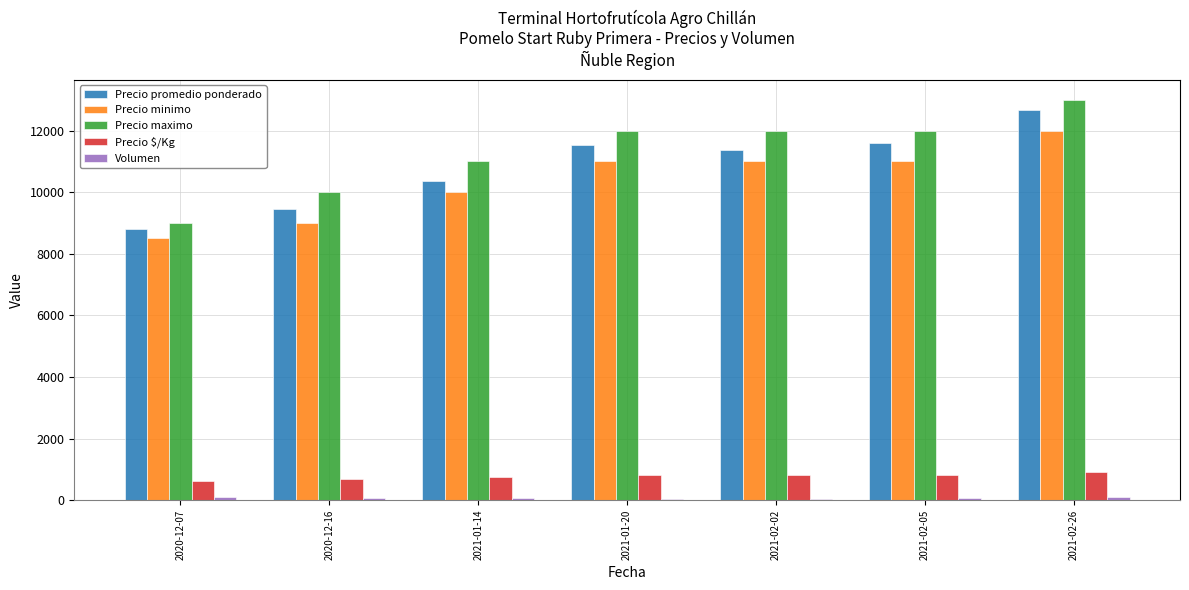

At which category does the chart reach its peak across all series?

2021-02-26